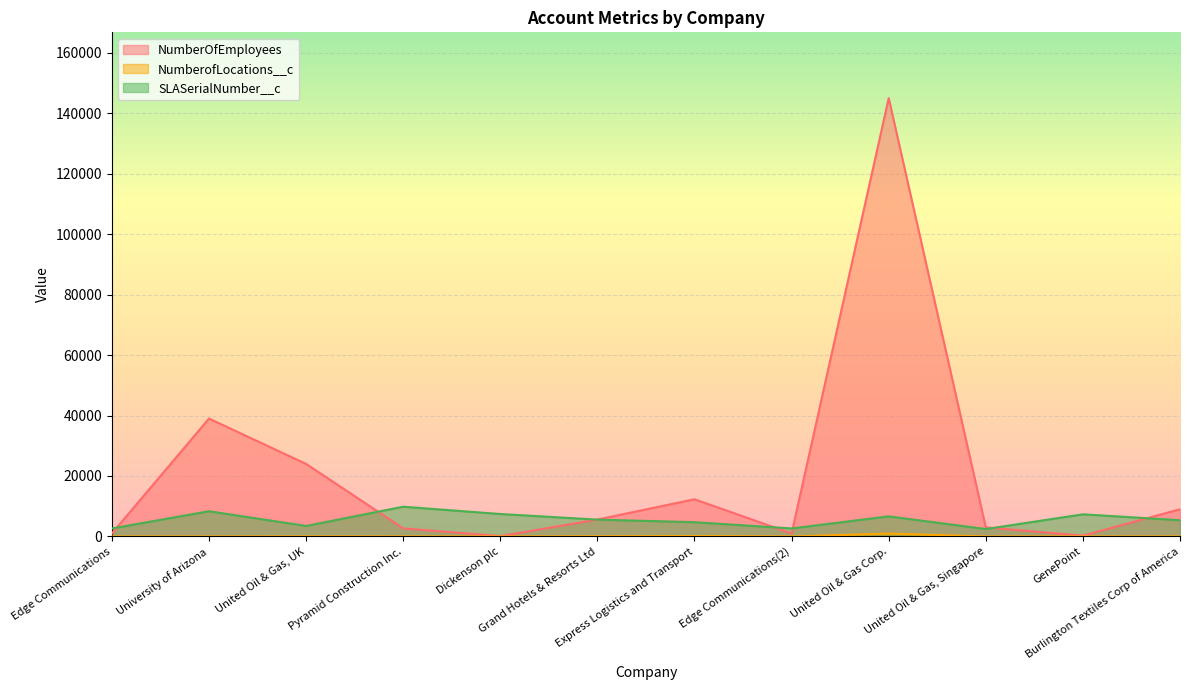

Rank the series by their maximum value, from highest to lowest.

NumberOfEmployees, SLASerialNumber__c, NumberofLocations__c